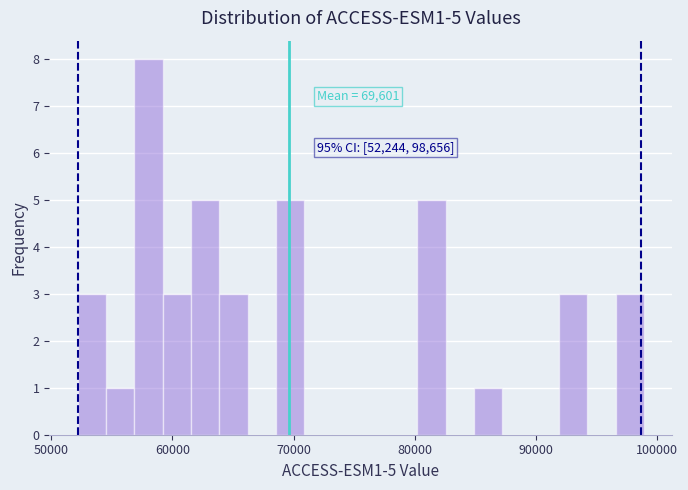

Around what value on the x-axis is the tallest bar? Give the approximate position of its centre, as read against the axis.

58000